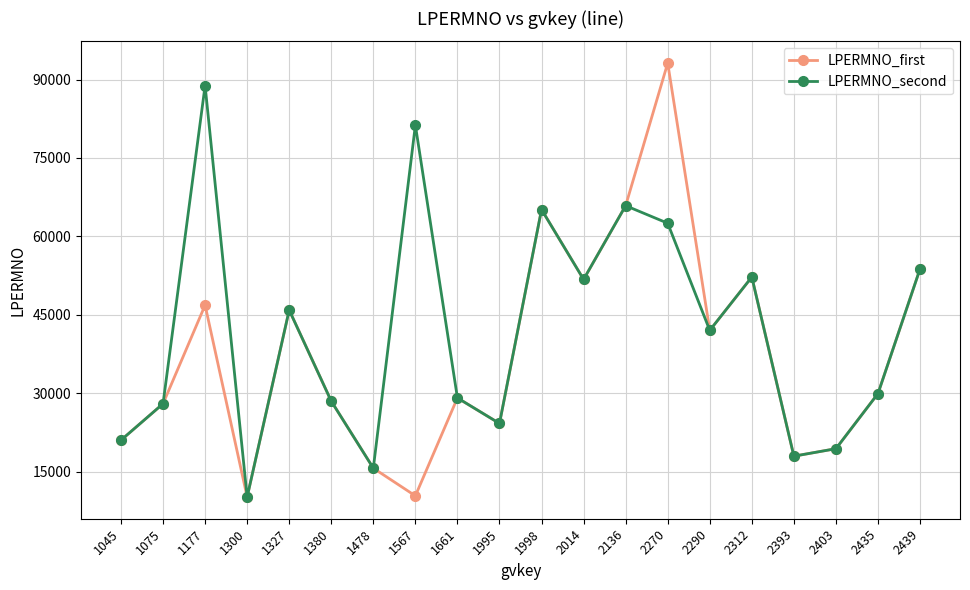

Which series has the largest total across all categories?

LPERMNO_second